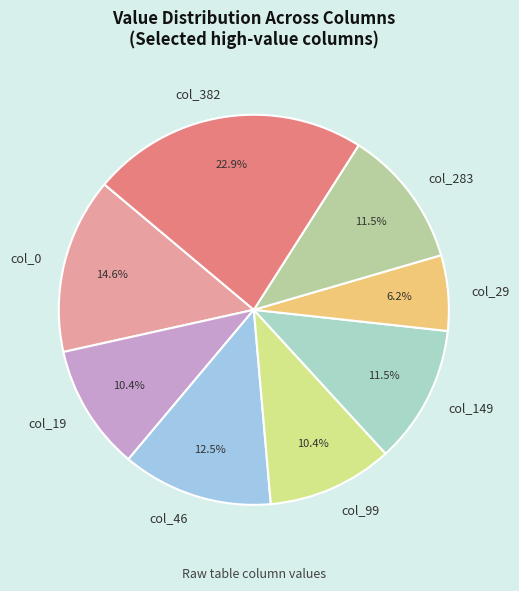

How many segments does this pie chart have?

8